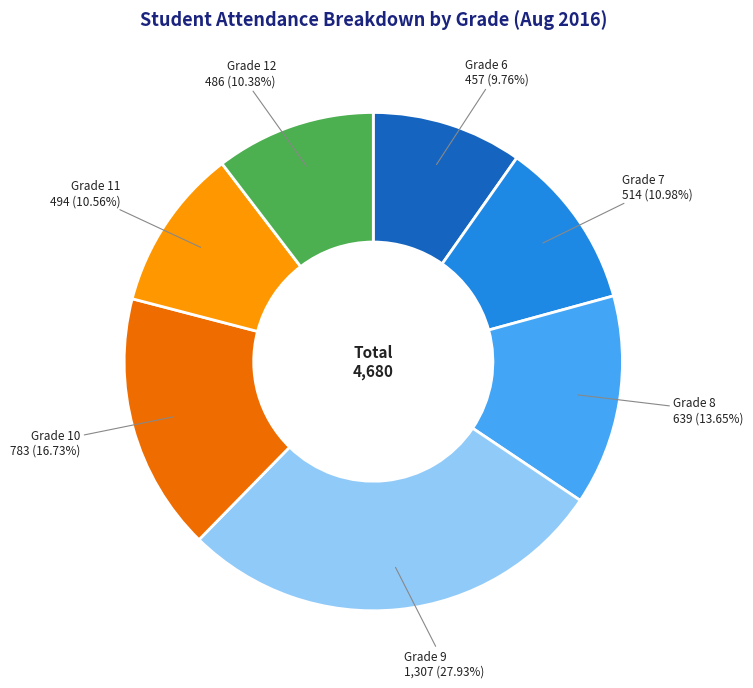

True or false: Grade 10 accounts for 27% of the total.

False